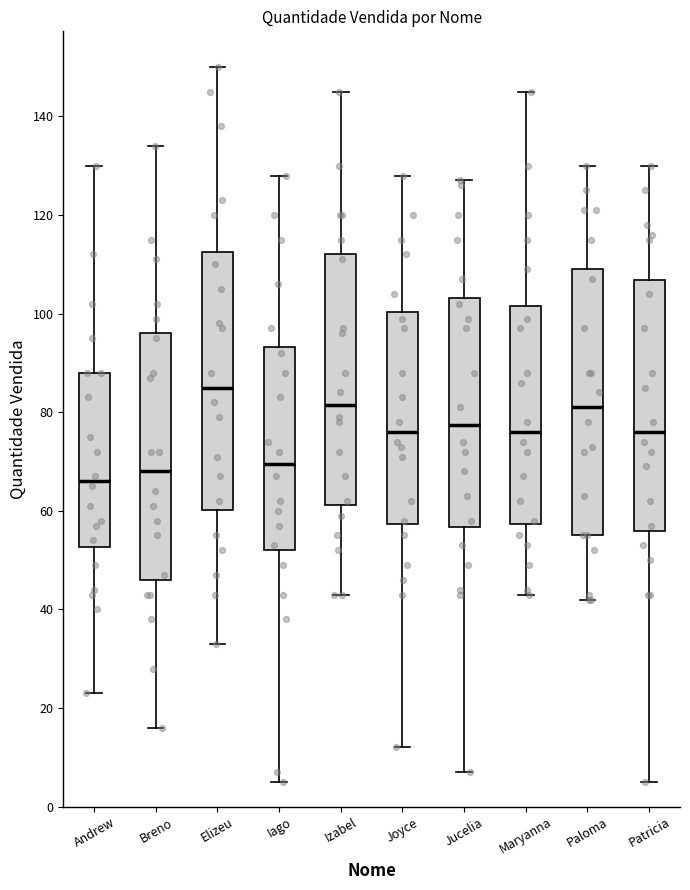

Which box has the highest median line?

Elizeu